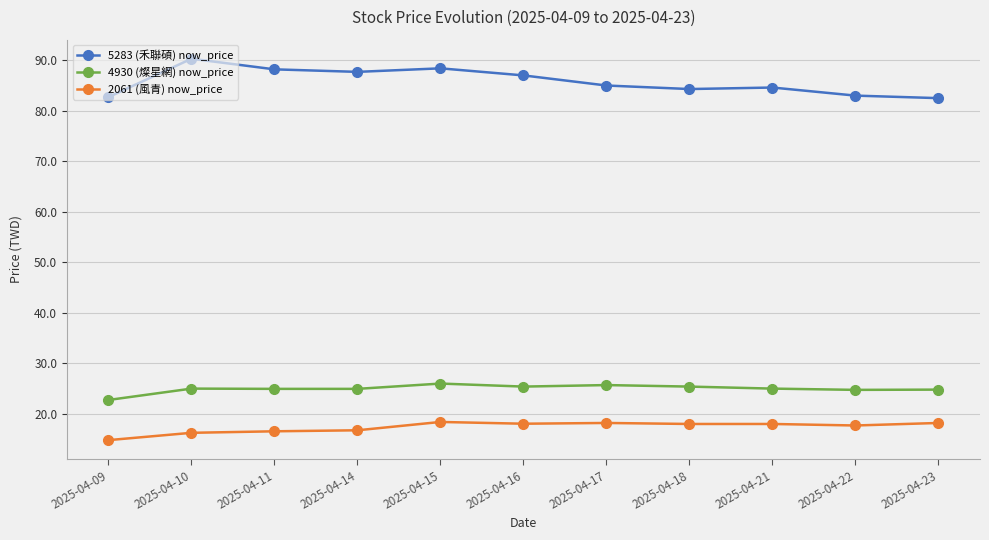

Which series changed the most between 2025-04-16 and 2025-04-17?

5283 (禾聯碩) now_price